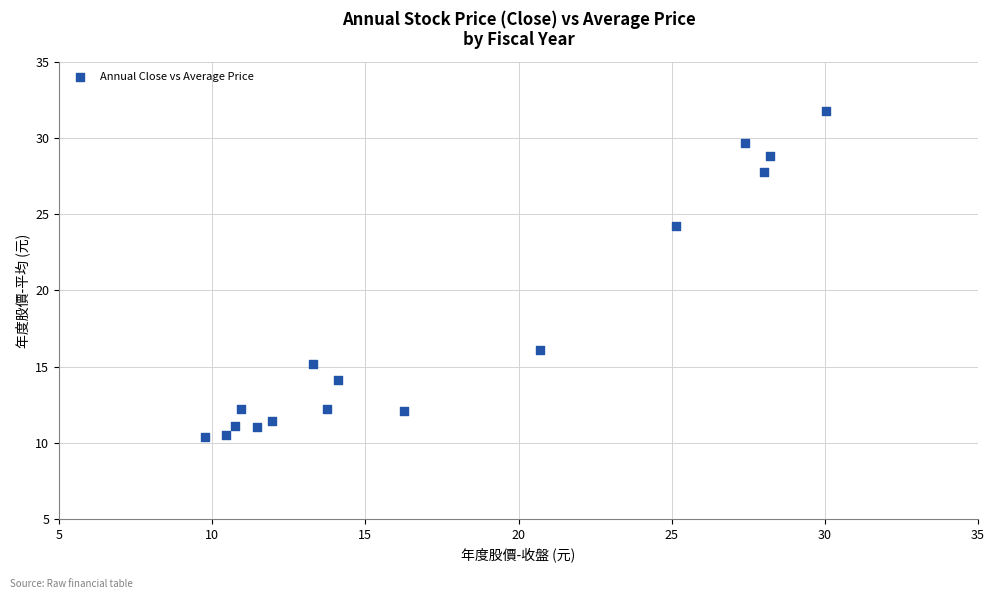

What Y value in the scatter plot is closest to 21?

24.2